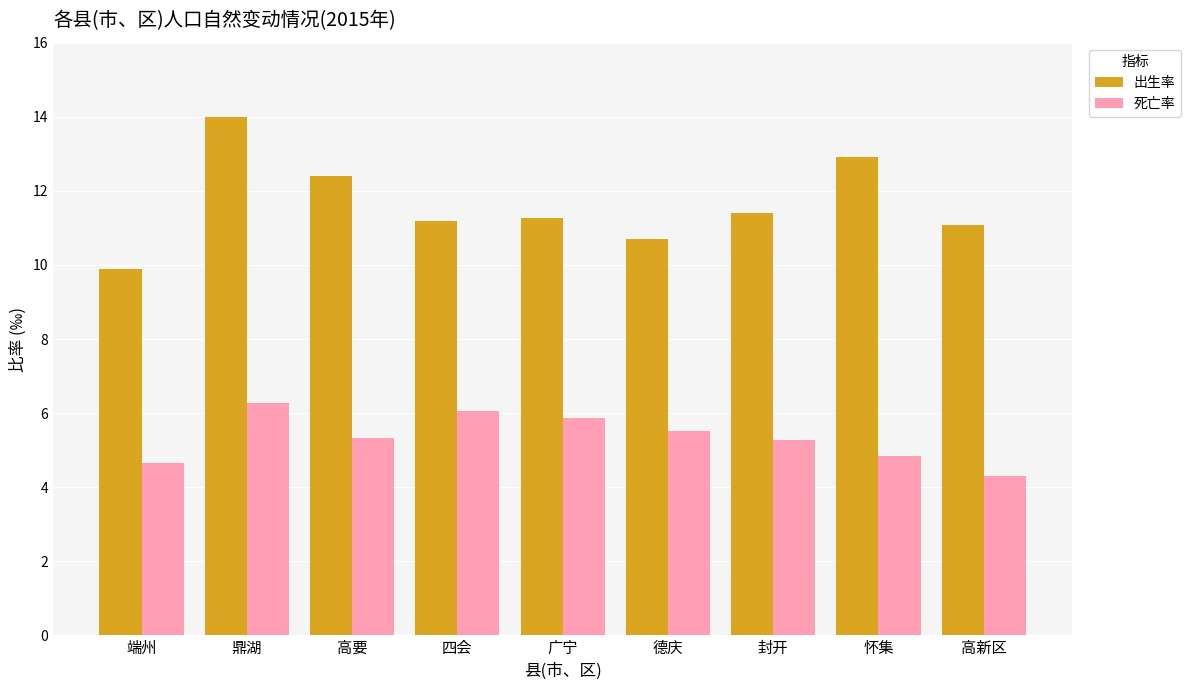

What is the label of the 4th bar from the left?

四会